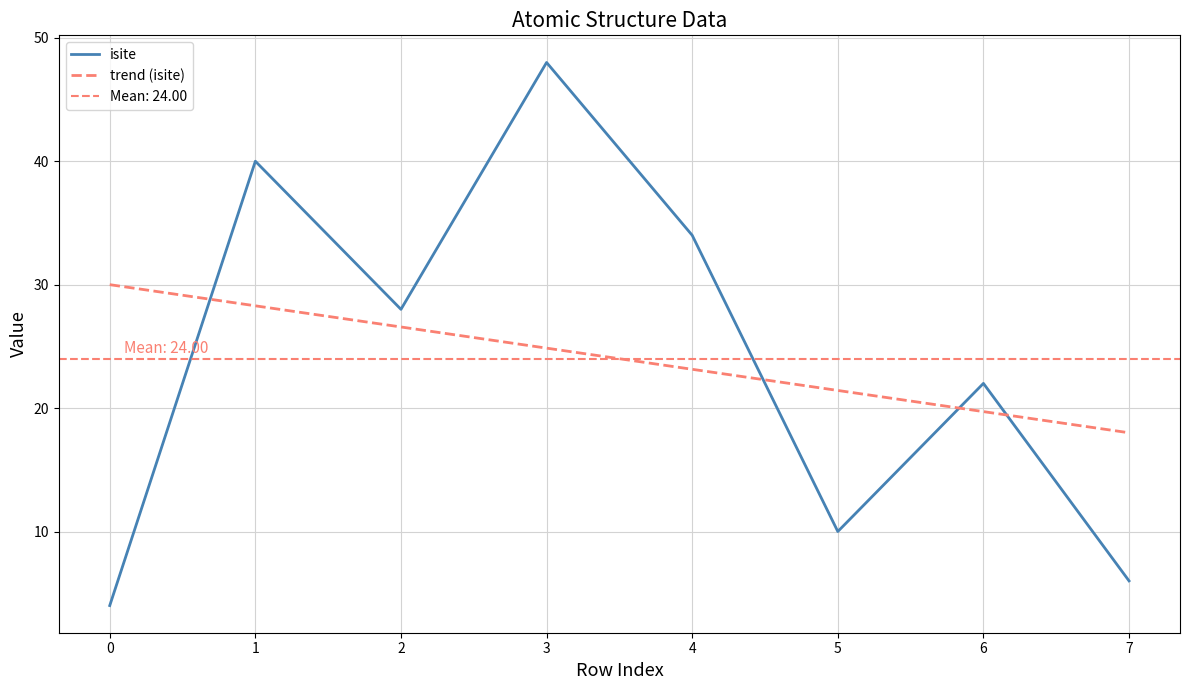

Rank the series by their average value, from lowest to highest.

trend (isite), isite